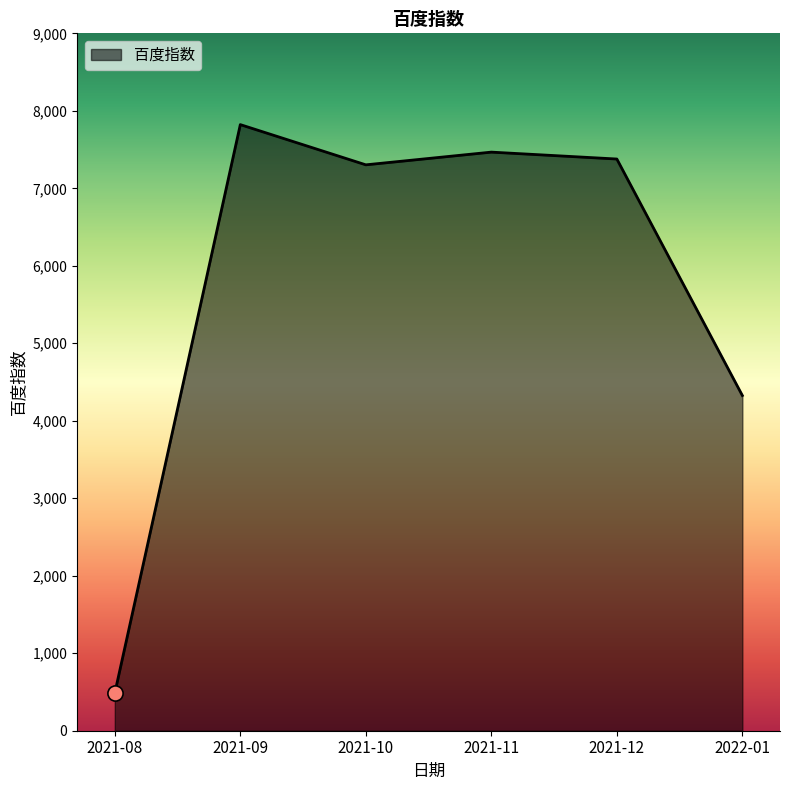

Approximately how many times larger is the value at 2021-11 compared to 2021-12?

1.0